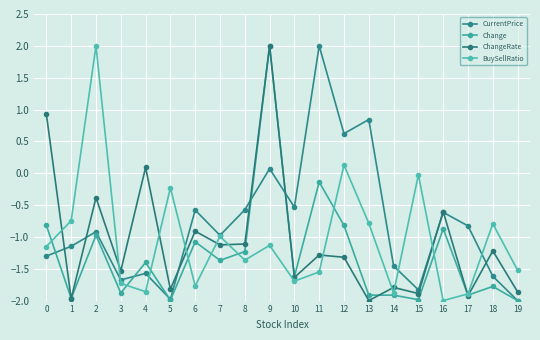

The BuySellRatio series shows -1.8 at 6. True or false?

True